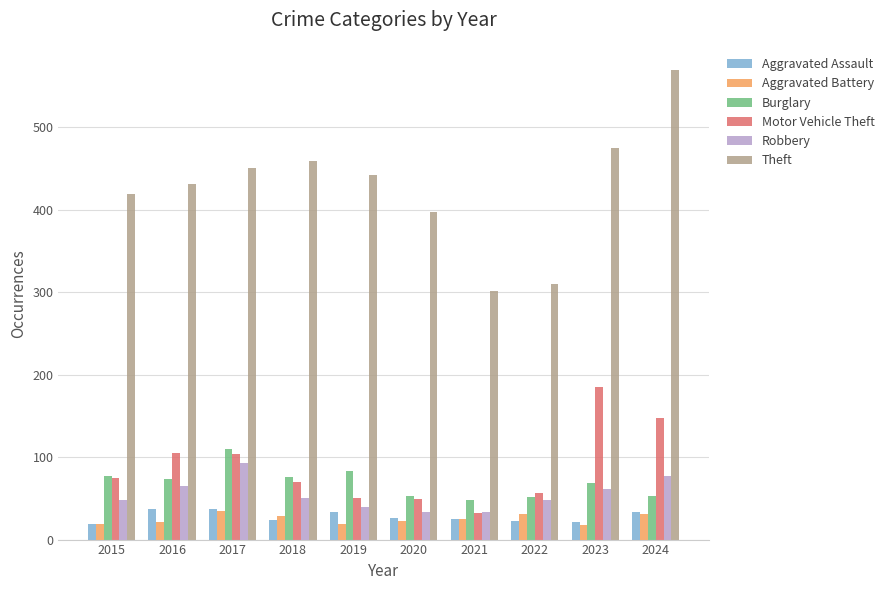

What is the highest value of the Aggravated Battery series?

35